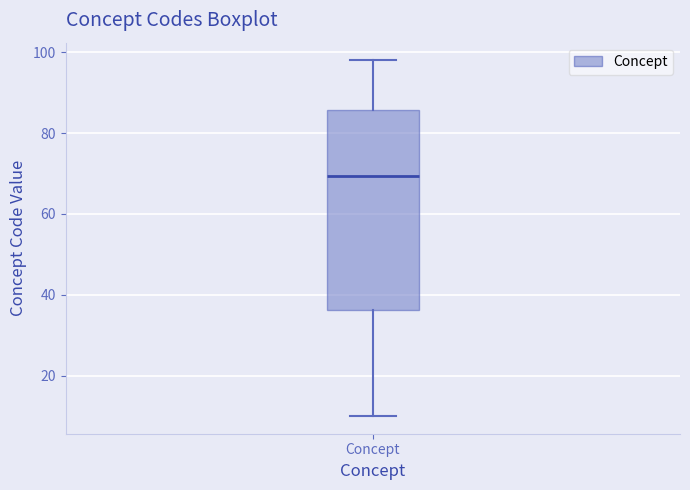

Read this box plot against the y-axis: the position of the median line, the range covered by the box, and the ends of both whiskers. The values are not printed on the chart, so give them approximately, as read against the axis.

median 70, box 36 to 86, whiskers 10 to 98